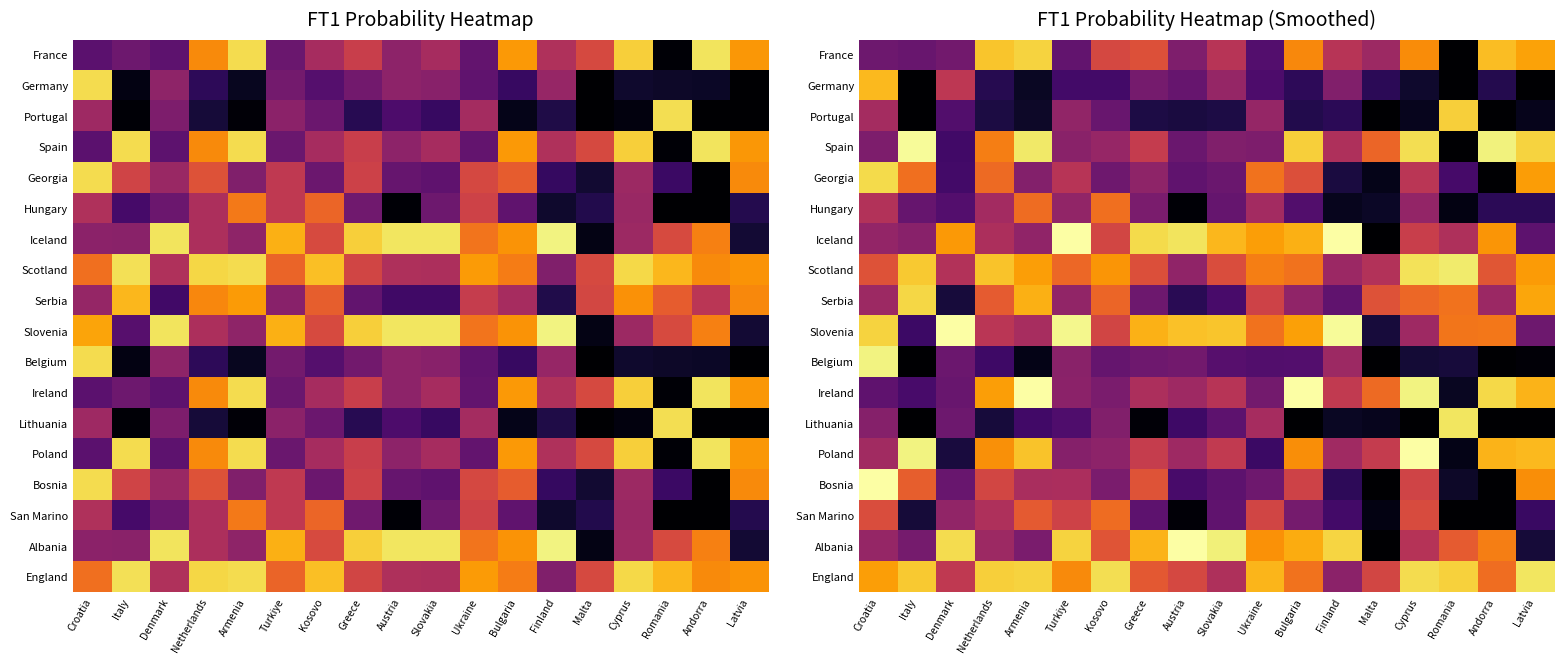

What is the maximum value shown in the chart?

100.0